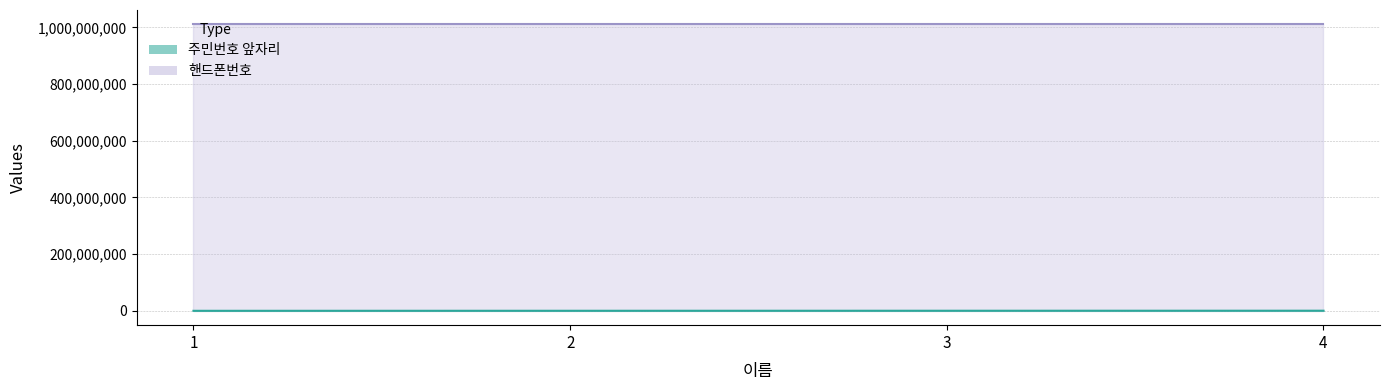

Is it true that 핸드폰번호 equals 1011111114 at 4?

True